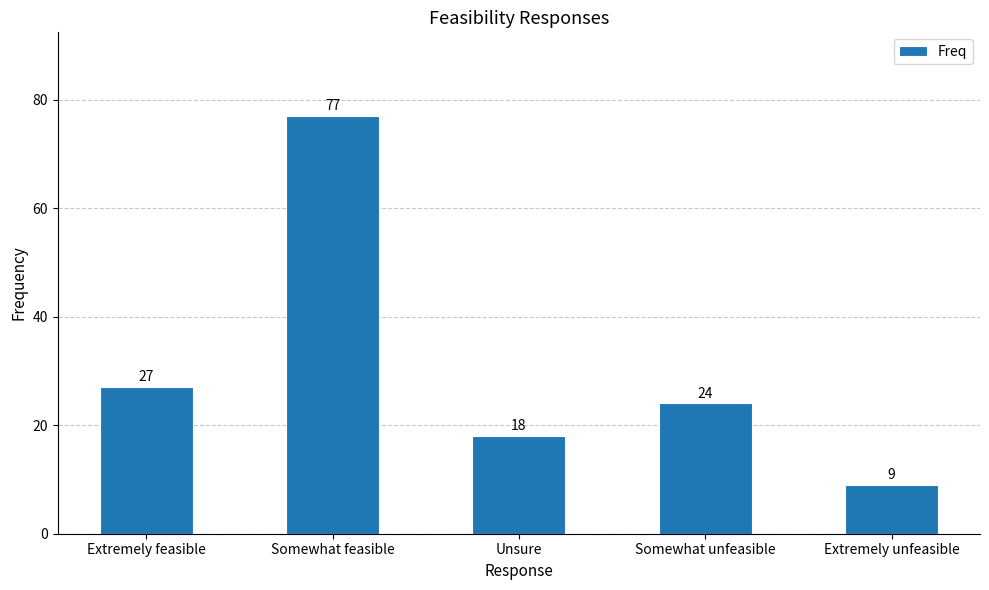

What is the sum of all values?

155